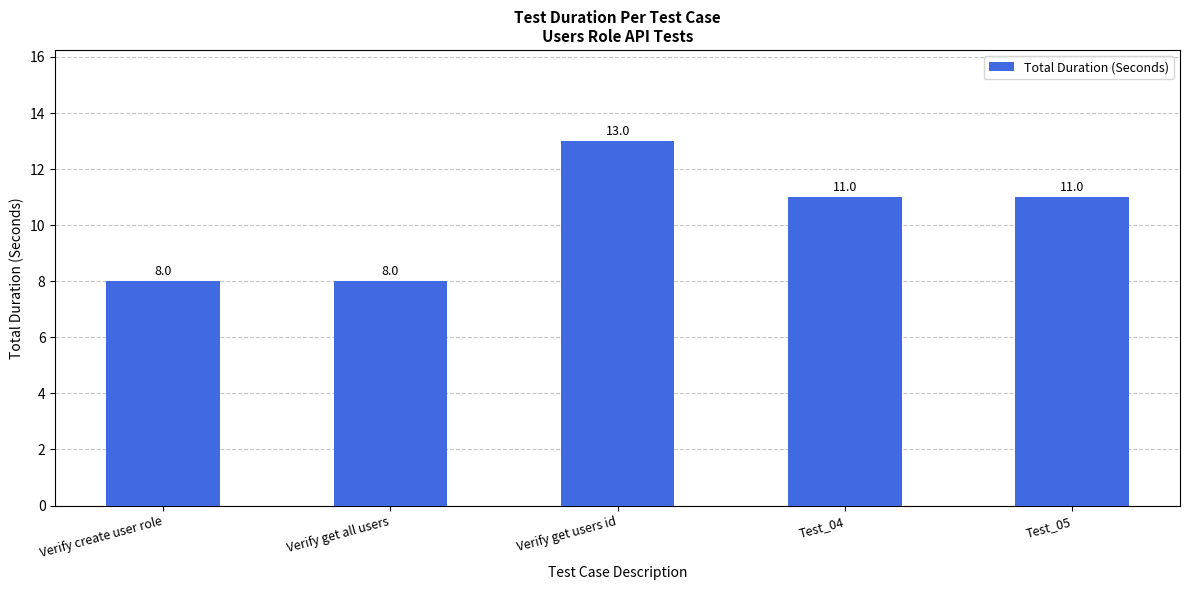

What is the maximum value shown in the chart?

13